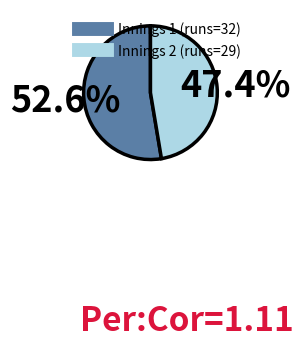

Is there a majority slice in this chart?

Yes